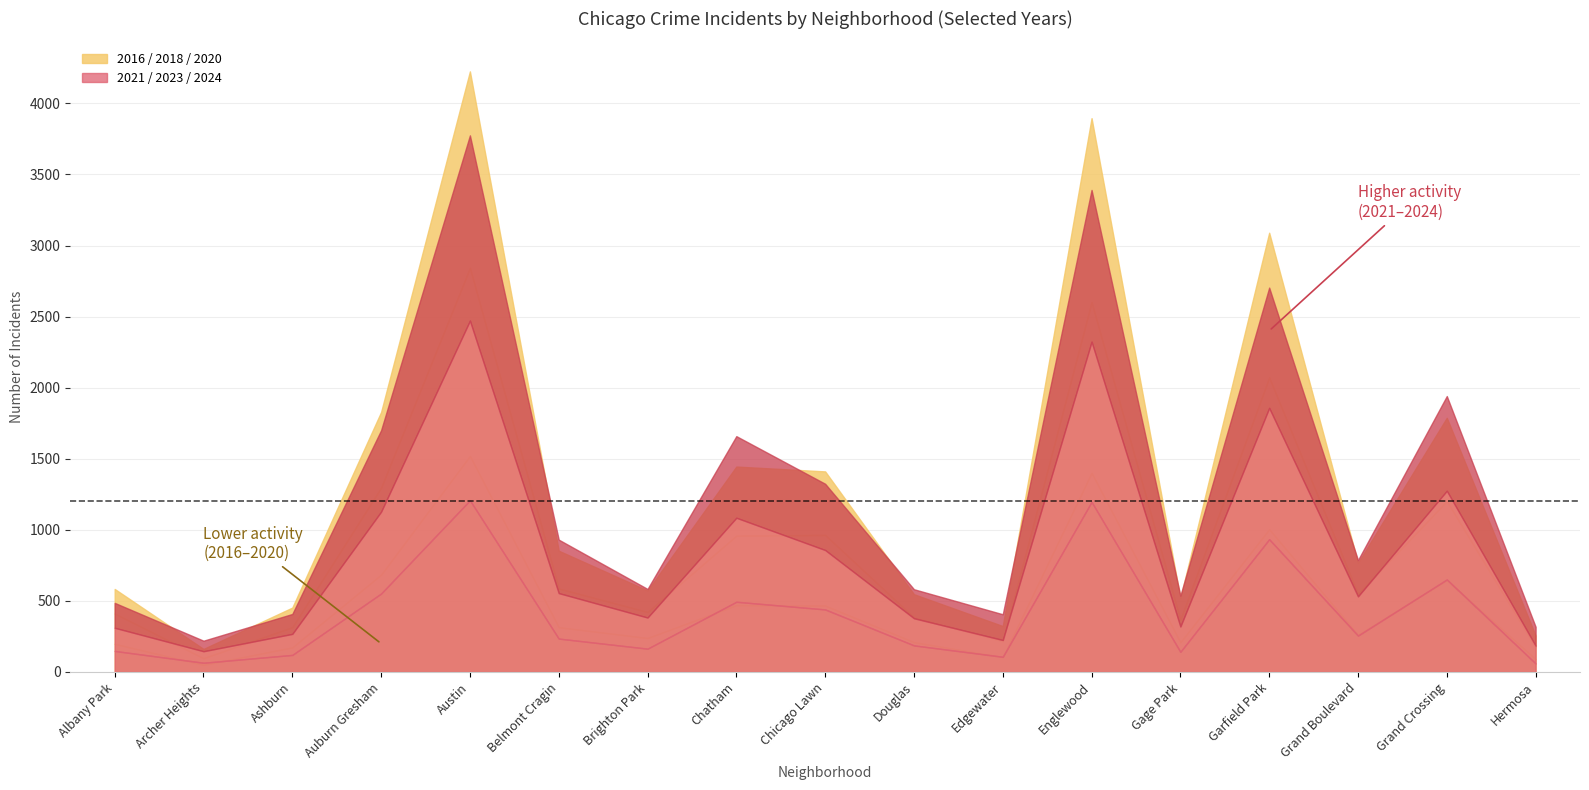

What is the smallest value displayed?

47